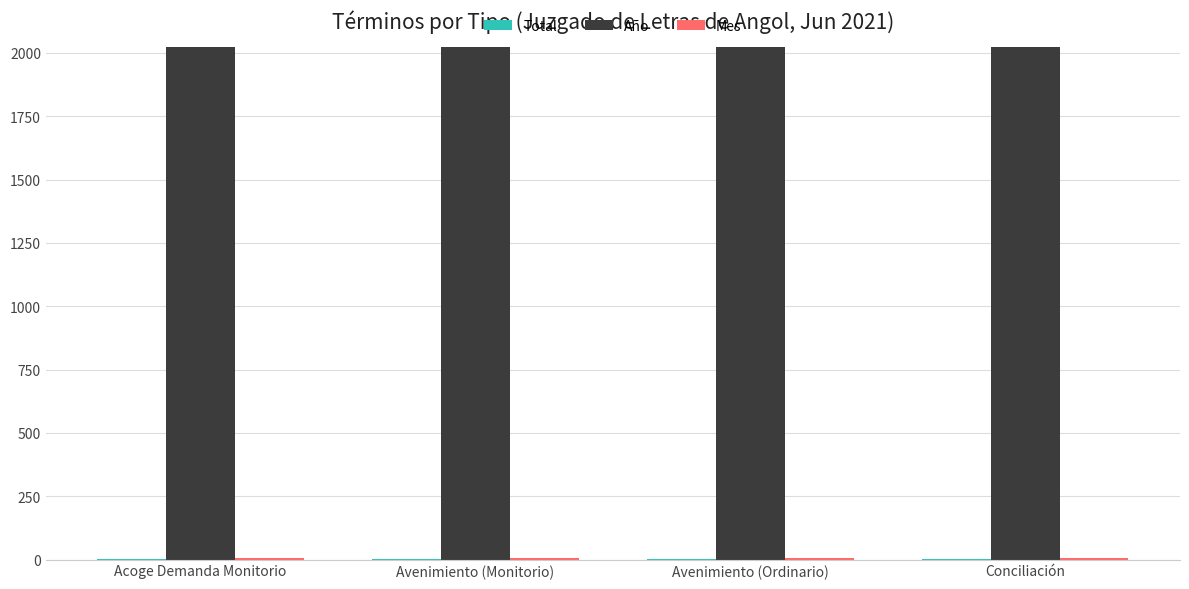

What is the greatest value displayed?

2021